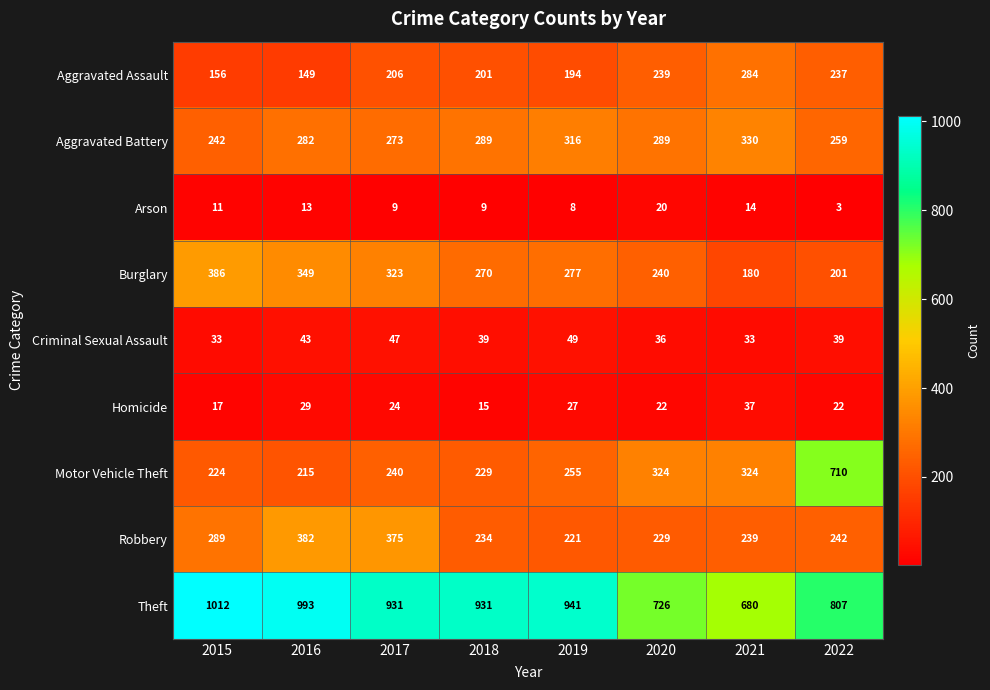

At how many categories does at least one series exceed 637?

8